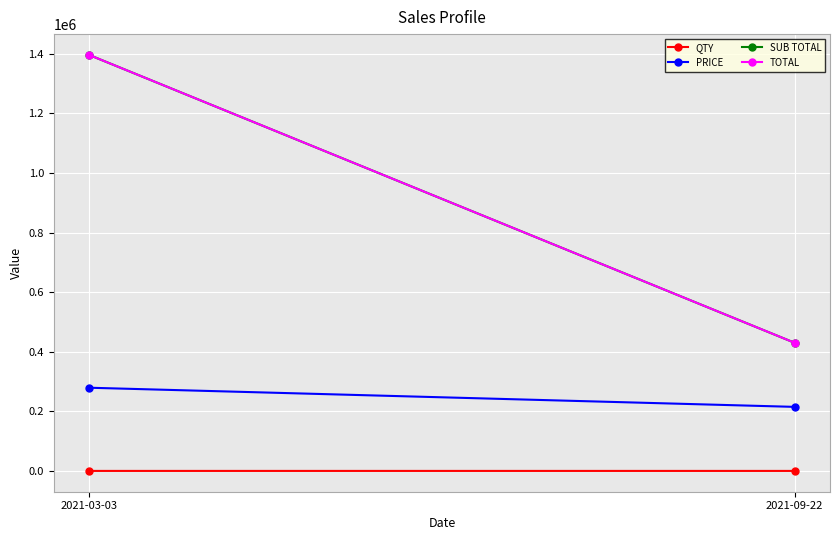

What is the sum of the SUB TOTAL values at 2021-09-22 and 2021-03-03?

1826500.5